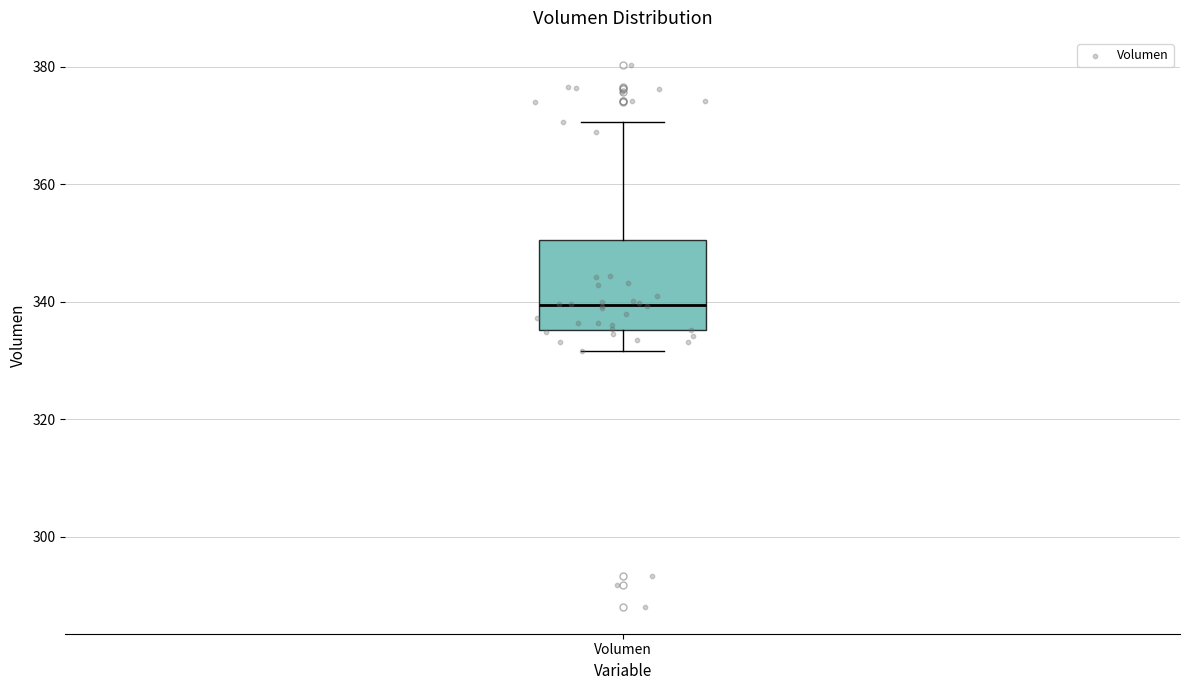

Transcribe this box plot: give where the median line is, the range the box spans, and where the two whiskers end, as read against the y-axis. The values are not printed on the chart, so give them approximately, as read against the axis.

median 340, box 336 to 350, whiskers 332 to 370